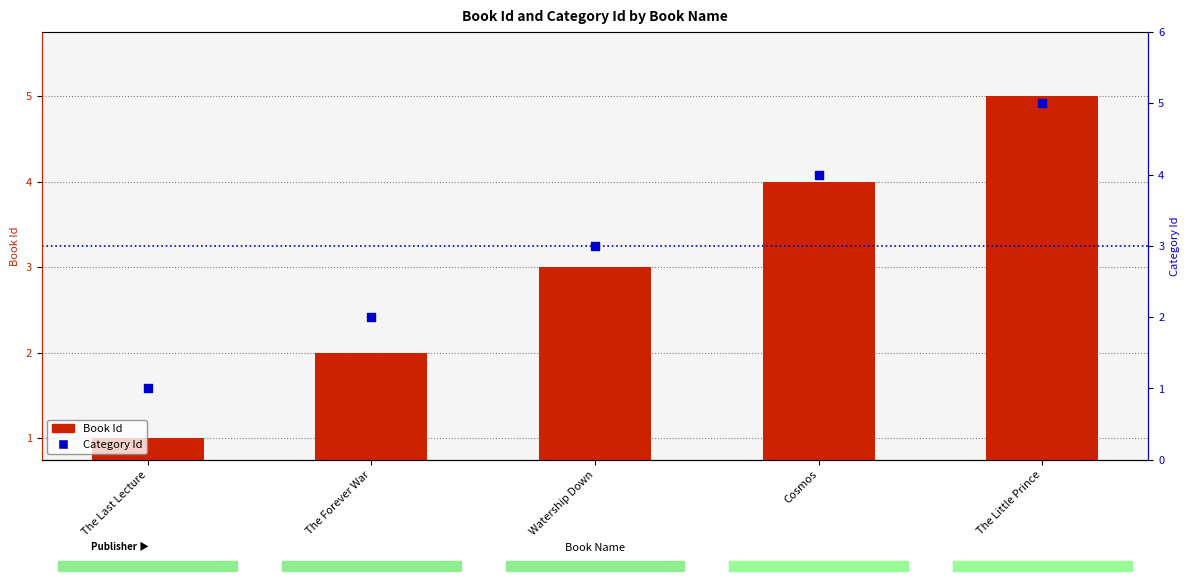

Which series has the largest Y range (max minus min)?

Book Id